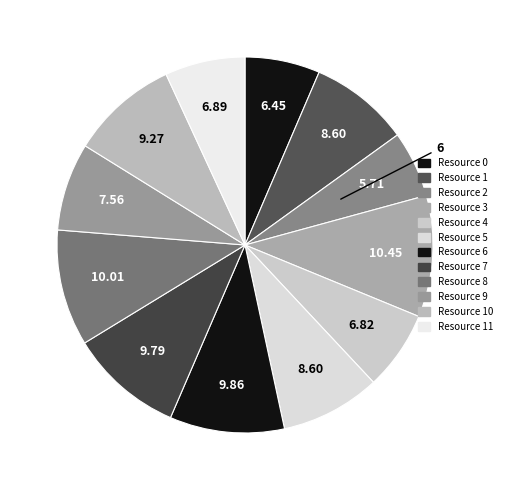

How many slices are in this pie chart?

12